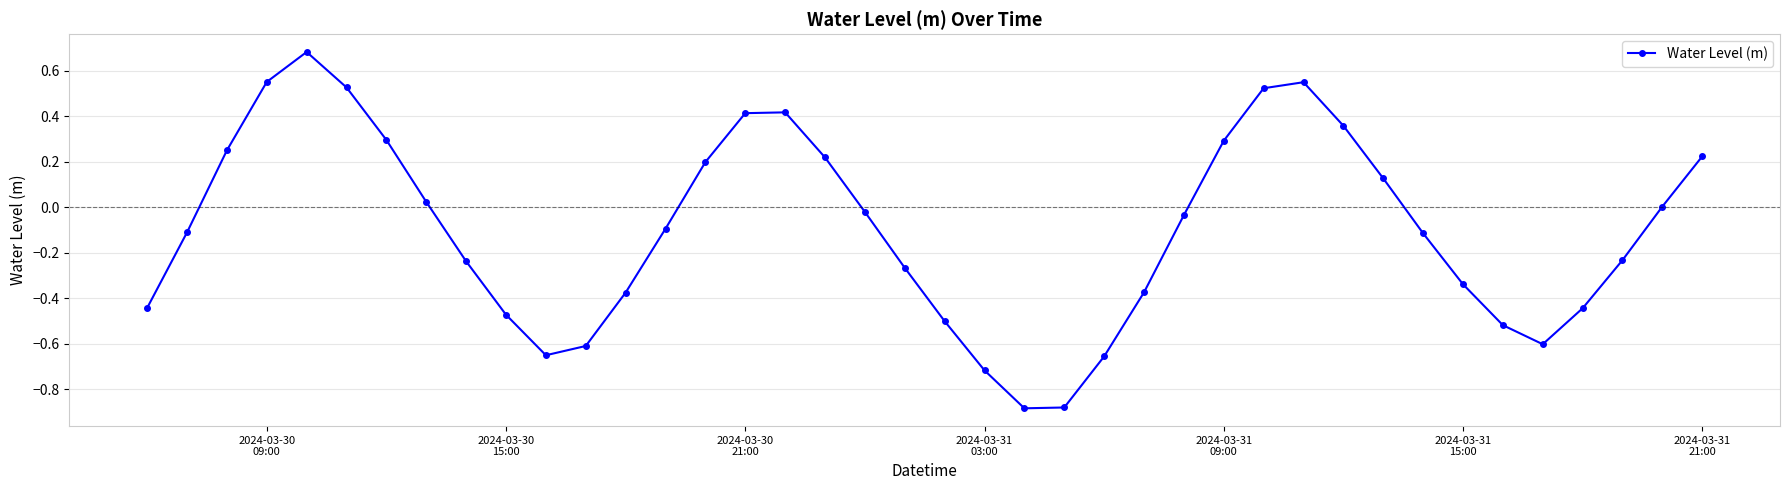

How many points are lower than both their immediate neighbors (excluding endpoints)?

3